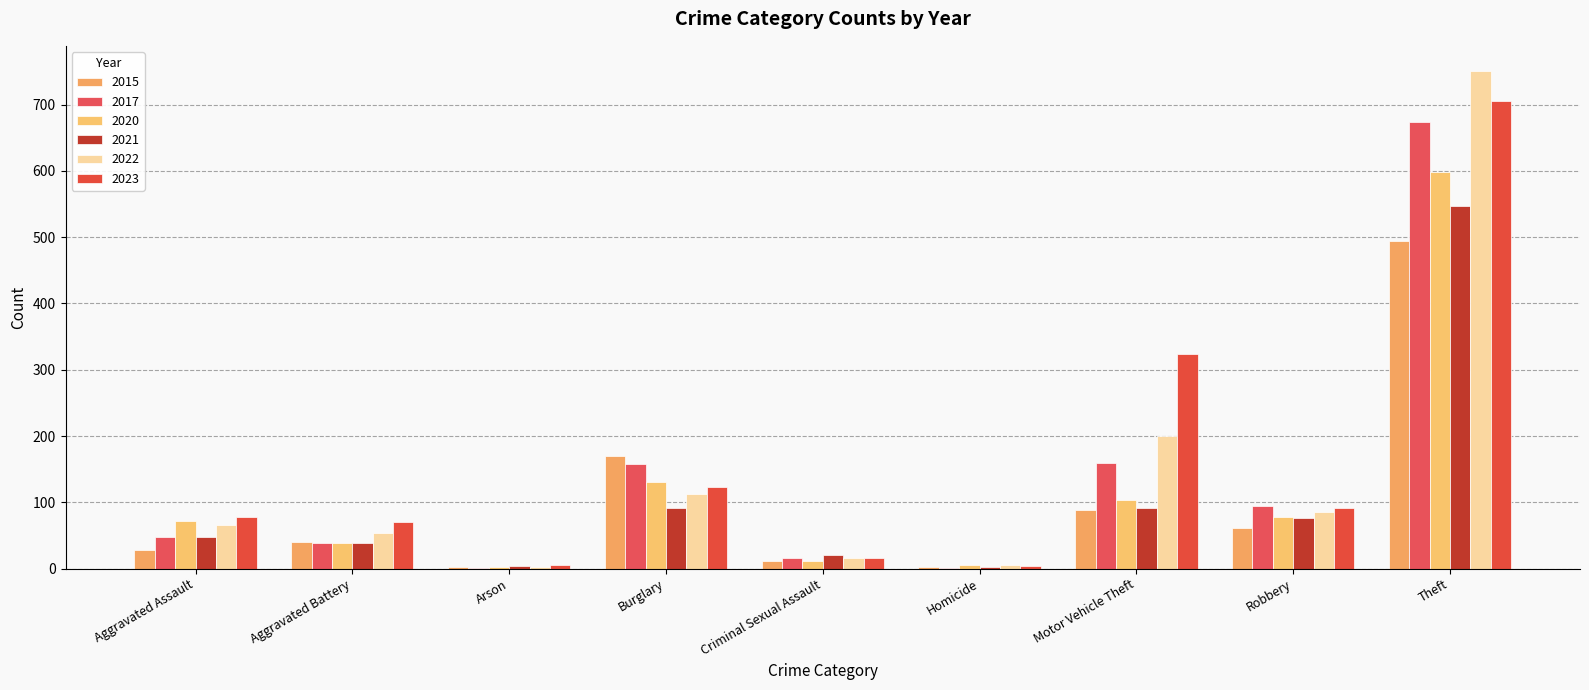

How many groups of bars are there?

9